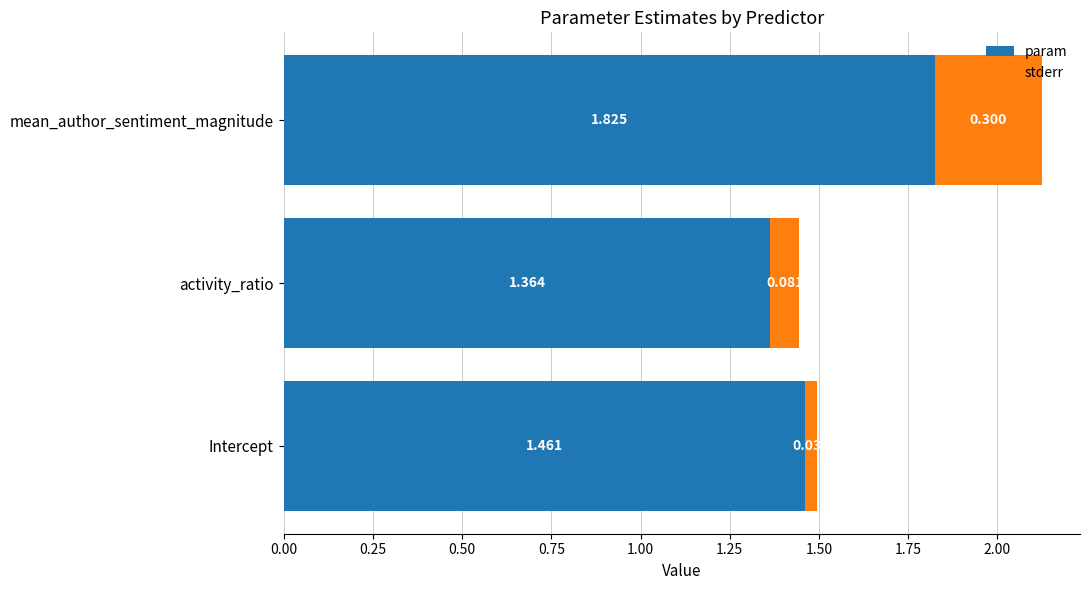

List the labels in order of param value, largest first.

mean_author_sentiment_magnitude, Intercept, activity_ratio